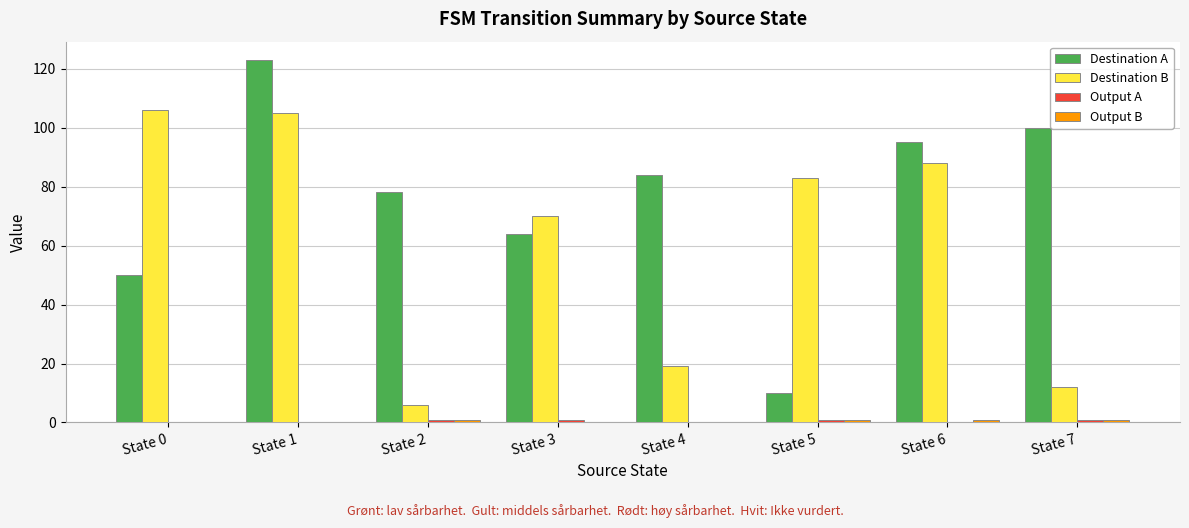

Which label corresponds to the largest value in the chart?

State 1